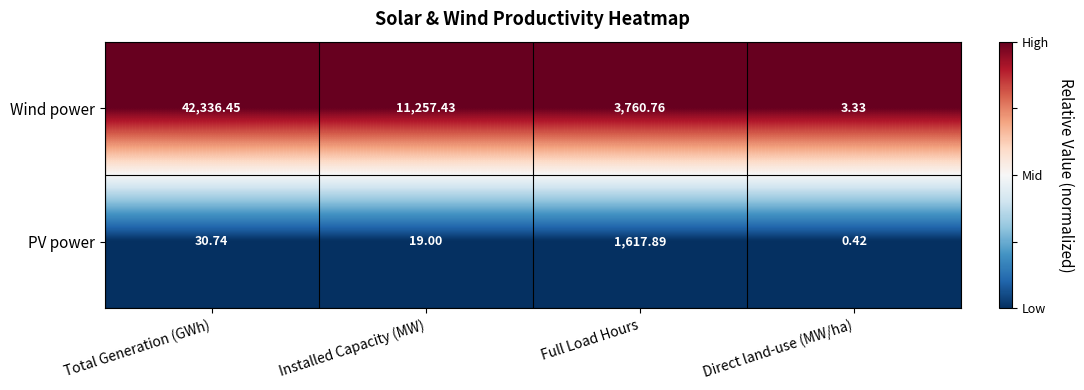

Which category has the lowest value in the Wind power series?

Direct land-use (MW/ha)